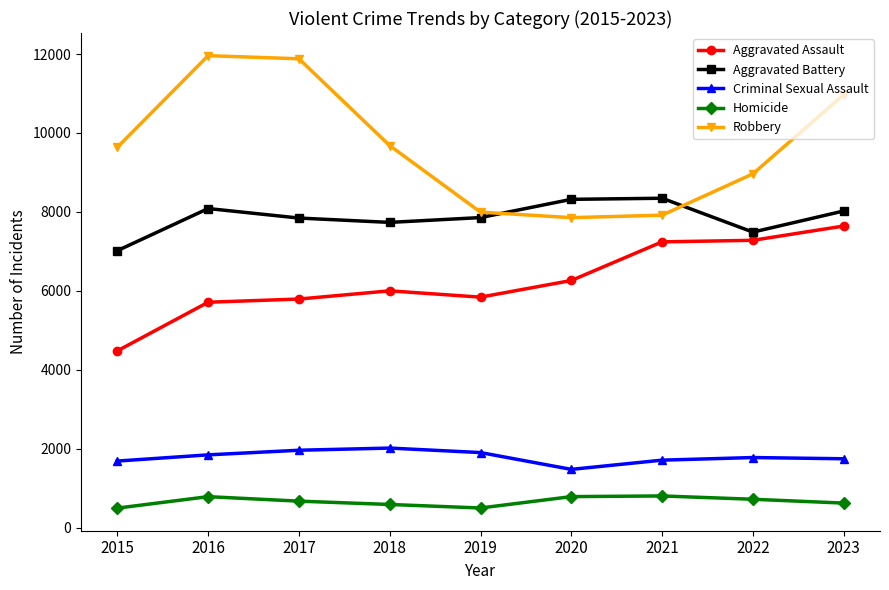

What is the minimum value for Robbery?

7855